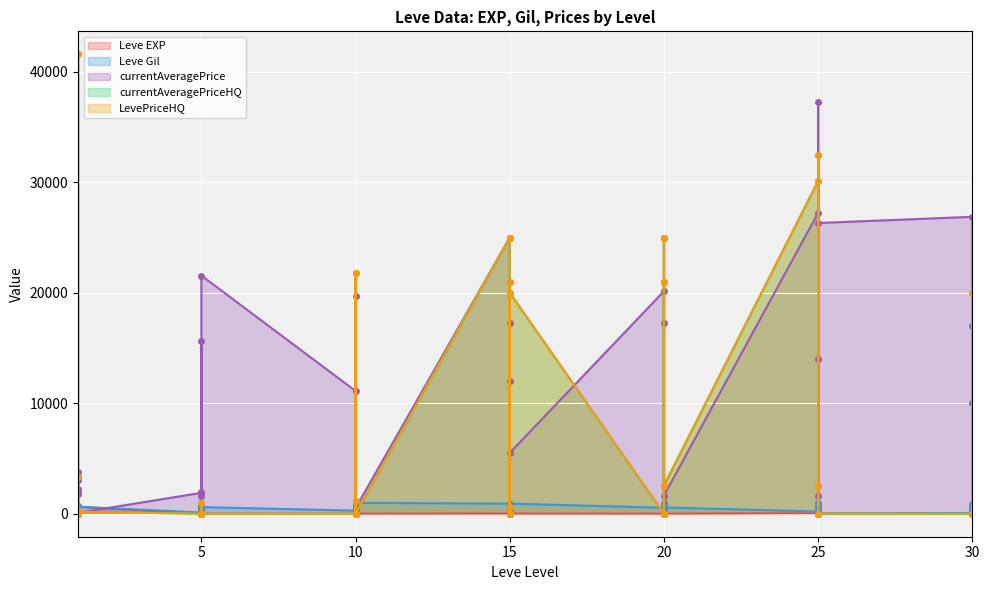

Which series ends up on top after the final intersection of Leve Gil and currentAveragePriceHQ?

Leve Gil